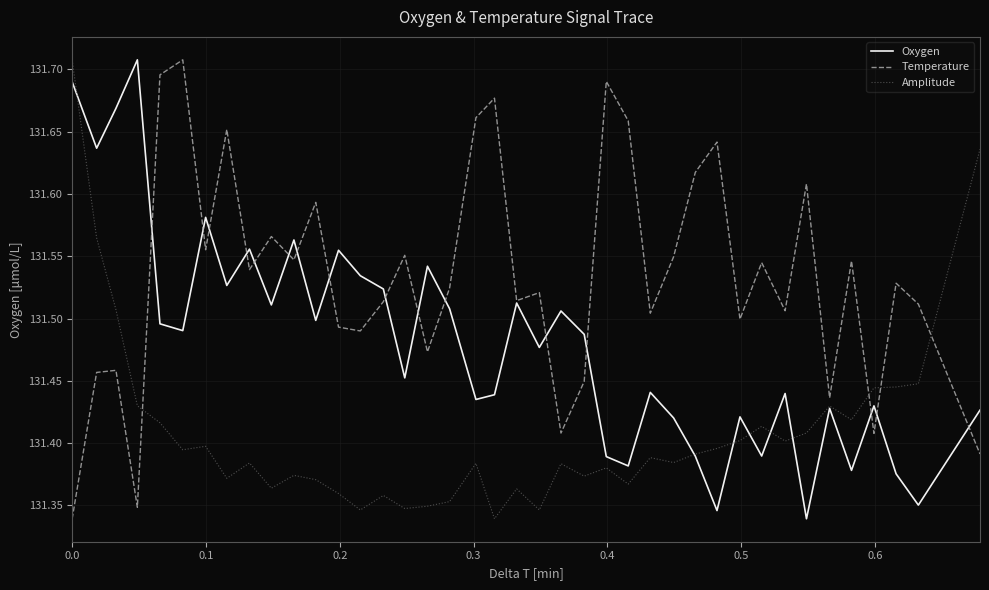

Rank the series by their average value, from highest to lowest.

Temperature, Oxygen, Amplitude